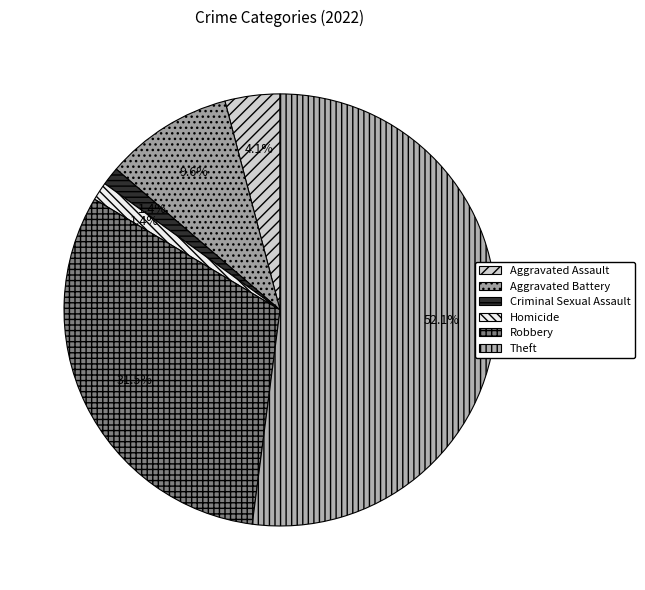

Which category accounts for the majority?

Theft